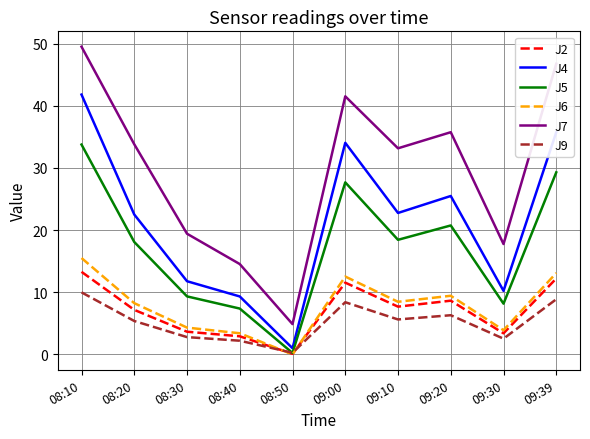

At 08:40, list the series in order from smallest to largest.

J9, J2, J6, J5, J4, J7